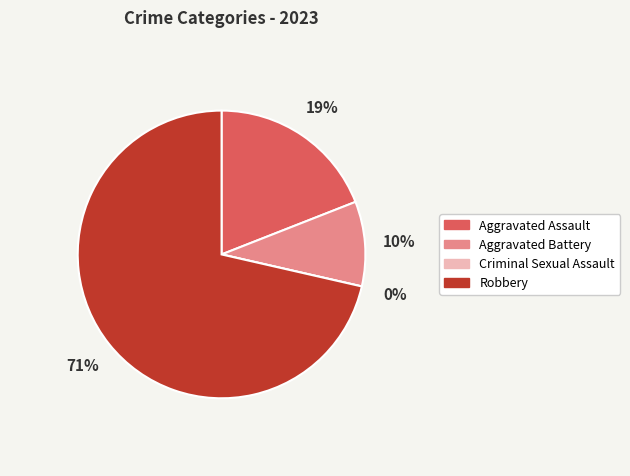

Rank the categories by value from highest to lowest.

Robbery, Aggravated Assault, Aggravated Battery, Criminal Sexual Assault